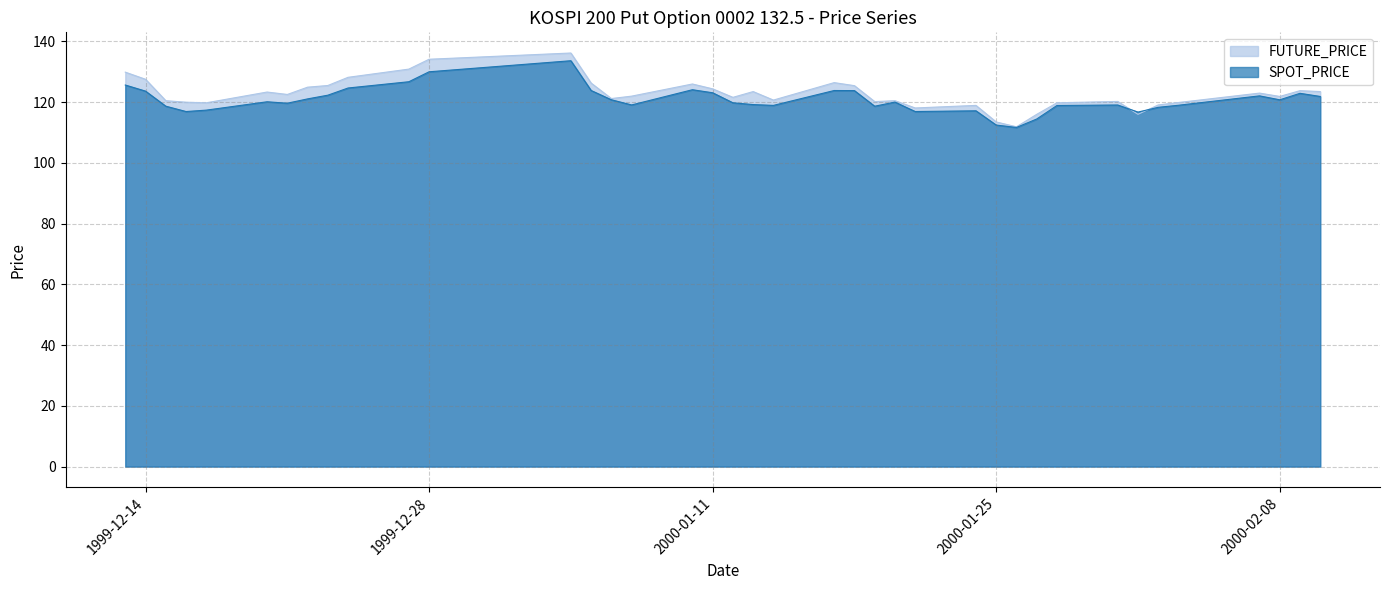

Which series has the widest spread of values?

FUTURE_PRICE